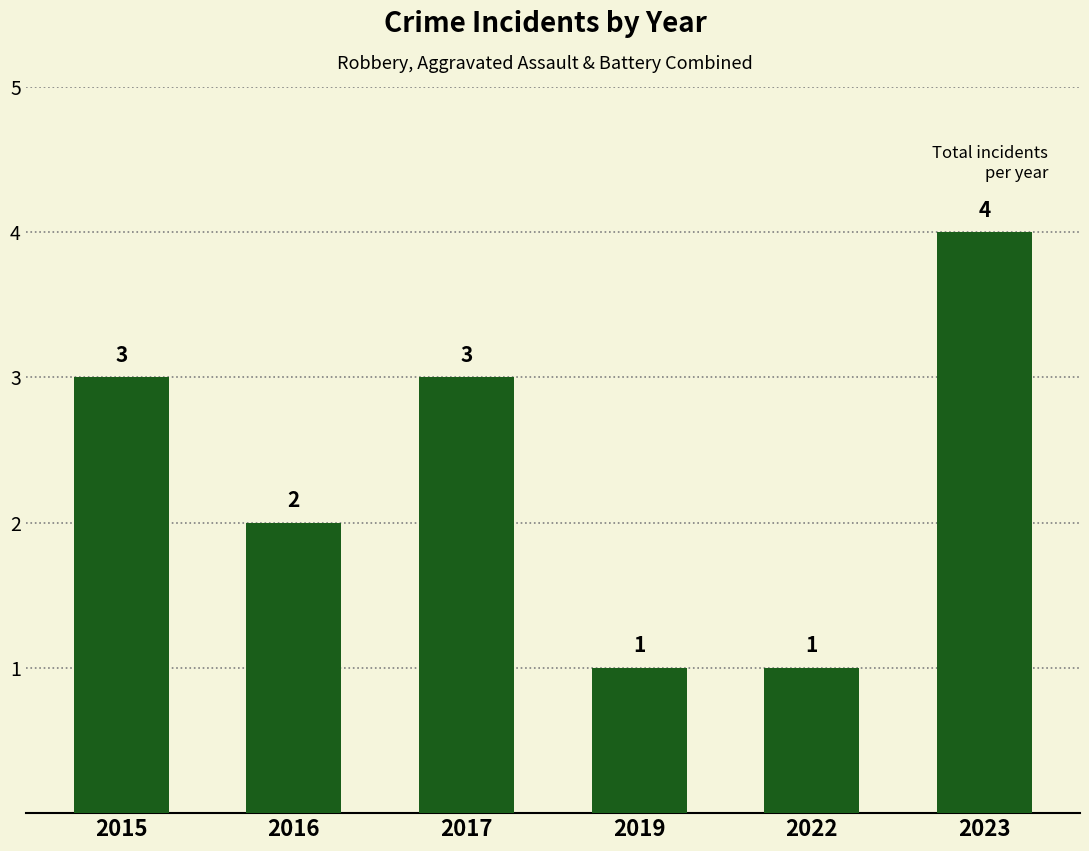

How many bars are there in total?

6